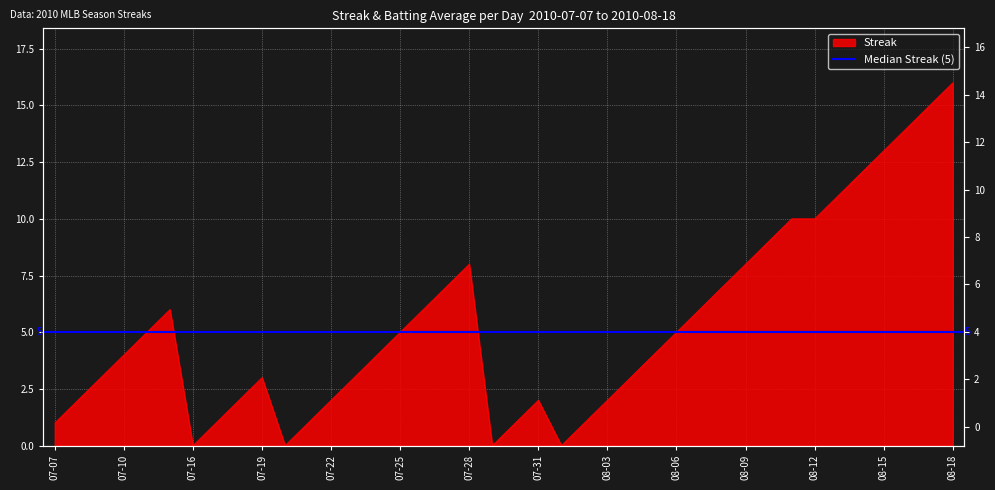

At which category does the data reach its first local valley?

07-16